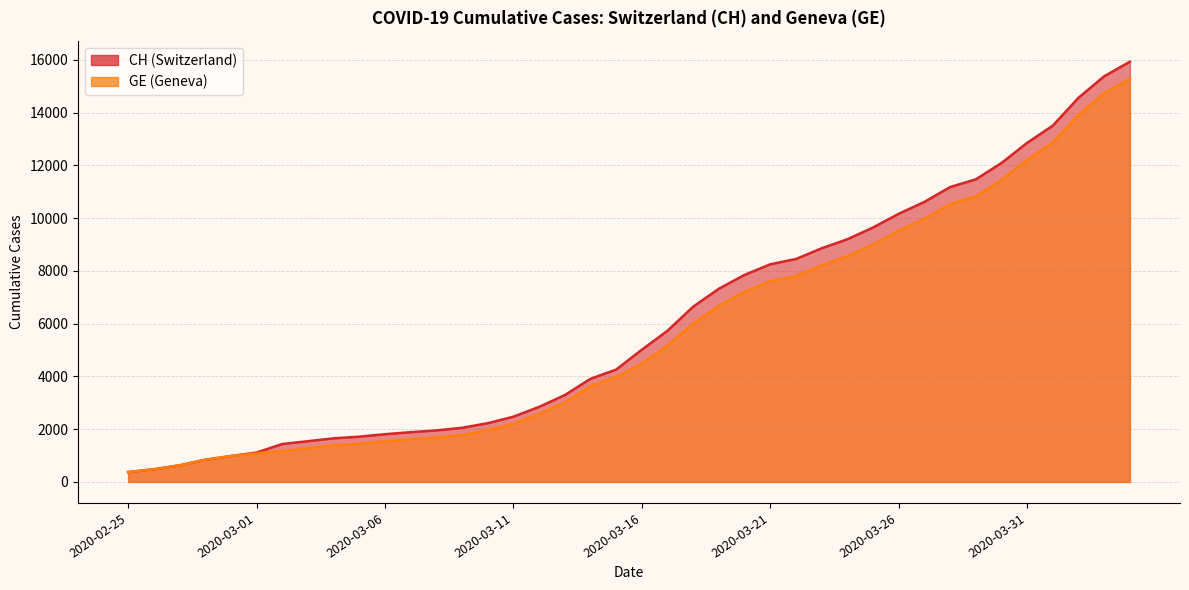

Rank the series by their average value, from lowest to highest.

GE, CH